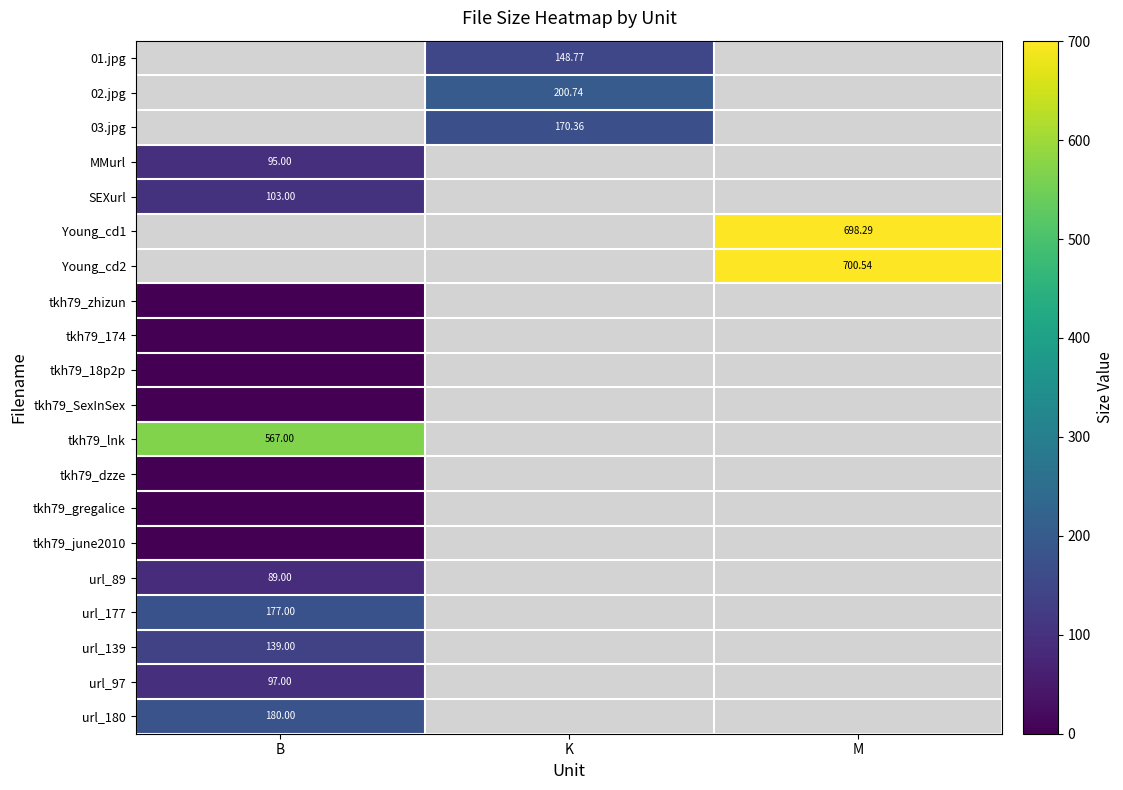

Rank the categories by tkh79_zhizun value from highest to lowest.

B, K, M